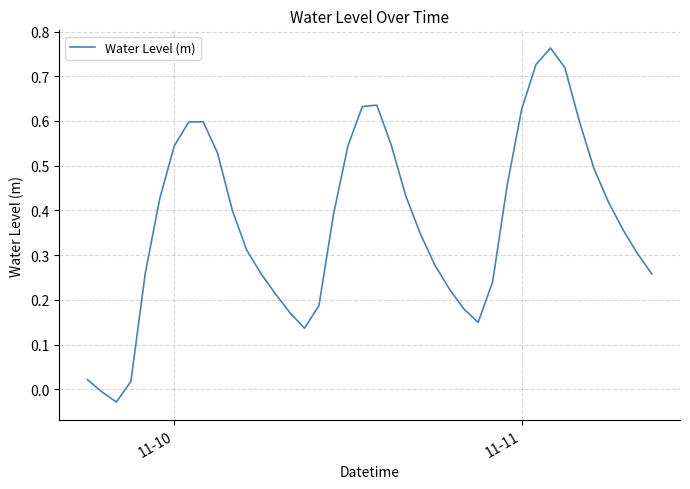

Does the chart have visible grid lines?

Yes